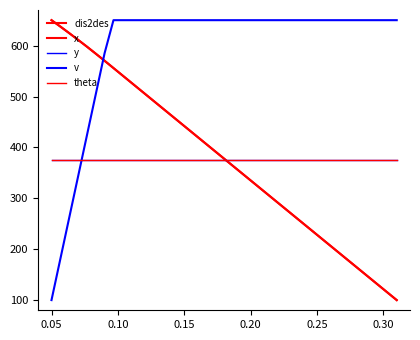

Which series ends up on top after the final intersection of x and v?

v